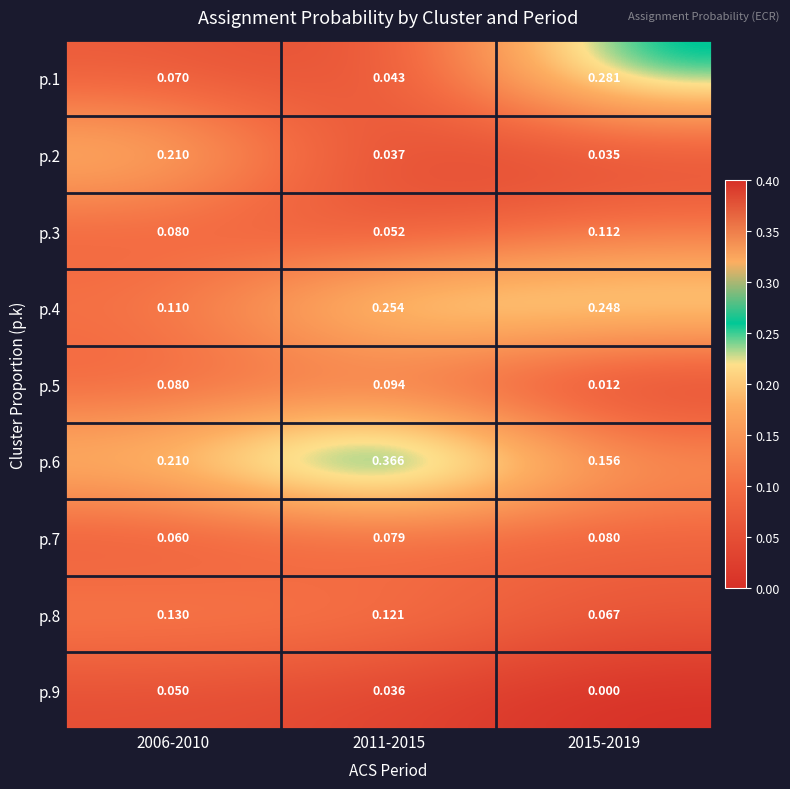

How many data points does each series have?

3